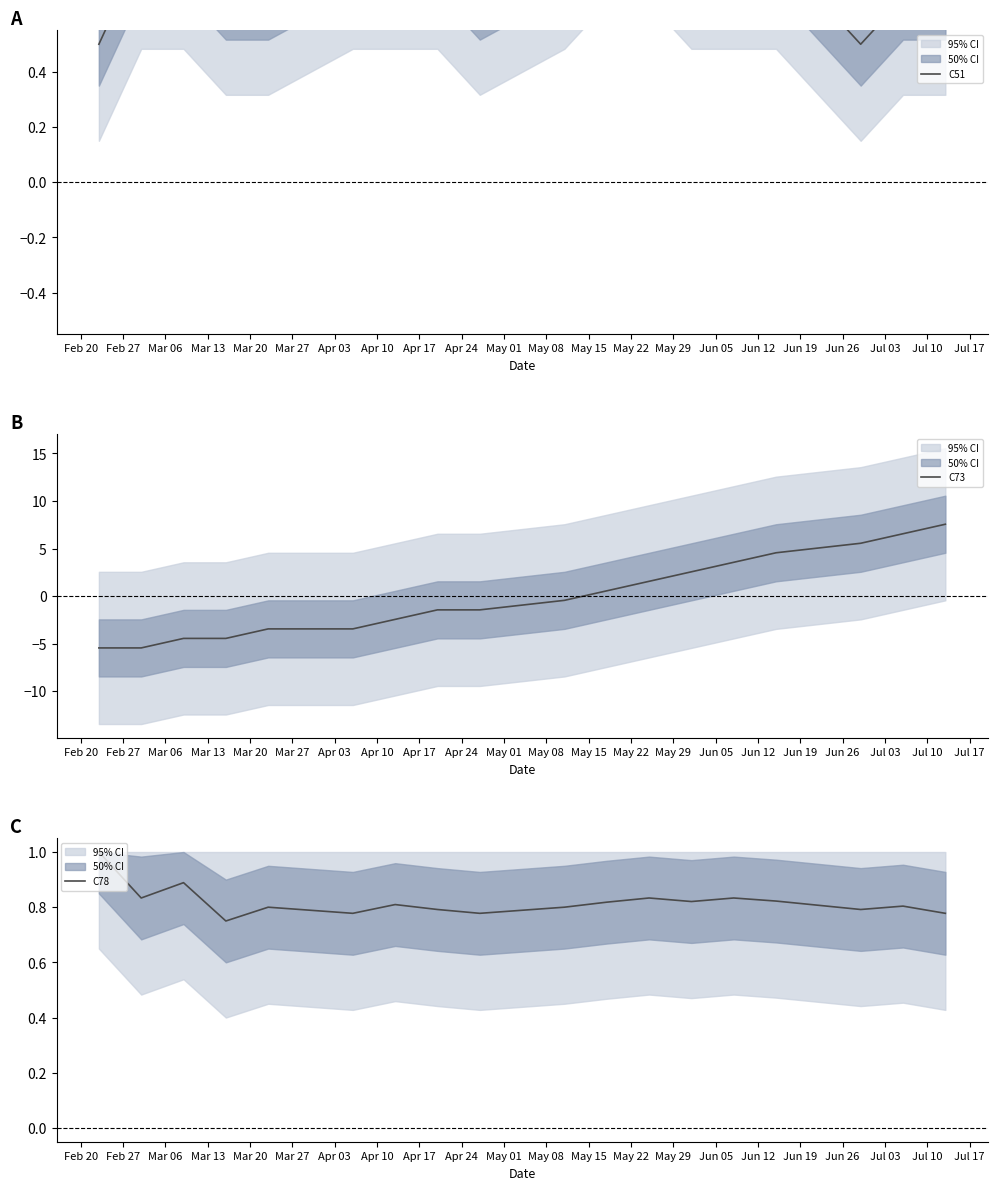

What is the difference between the highest and lowest values at May 22?

2.7